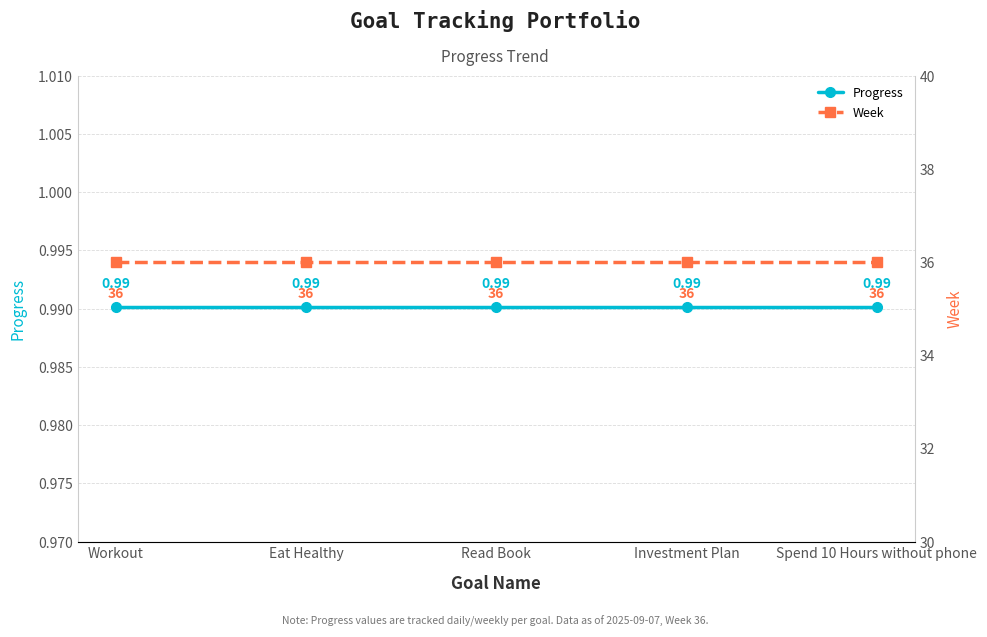

At how many categories does at least one series exceed 15?

5